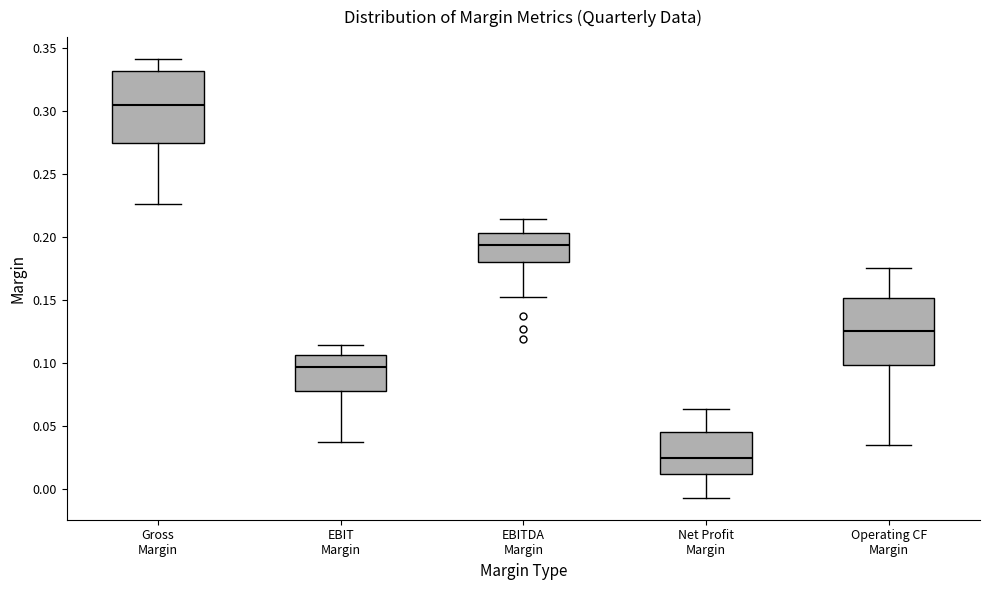

Reading left to right, transcribe this box plot: for each box, give where its median line is, the range the box spans, and where its two whiskers end, as read against the y-axis. The values are not printed on the chart, so give them approximately, as read against the axis.

Gross Margin: median 0.305, box 0.275 to 0.330, whiskers 0.225 to 0.340
EBIT Margin: median 0.095, box 0.075 to 0.105, whiskers 0.035 to 0.115
EBITDA Margin: median 0.195, box 0.180 to 0.205, whiskers 0.150 to 0.215
Net Profit Margin: median 0.025, box 0.010 to 0.045, whiskers -0.005 to 0.065
Operating CF Margin: median 0.125, box 0.100 to 0.150, whiskers 0.035 to 0.175